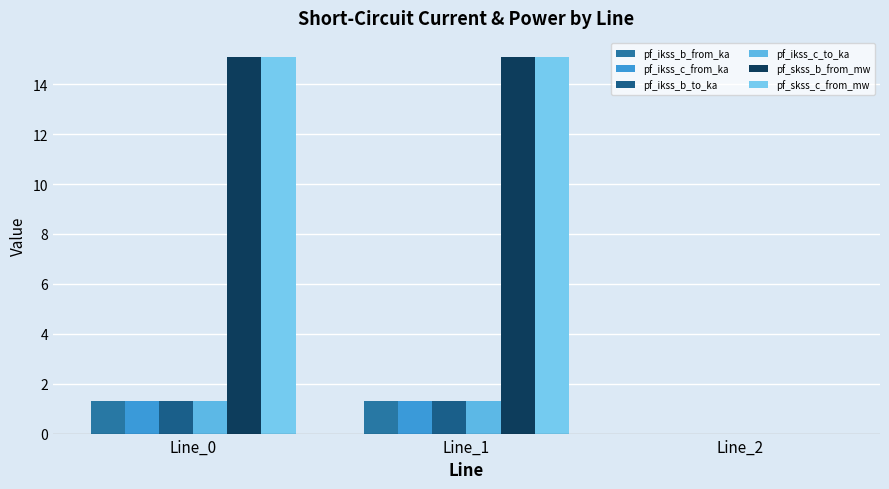

What is the average value of the pf_ikss_b_from_ka series?

0.9